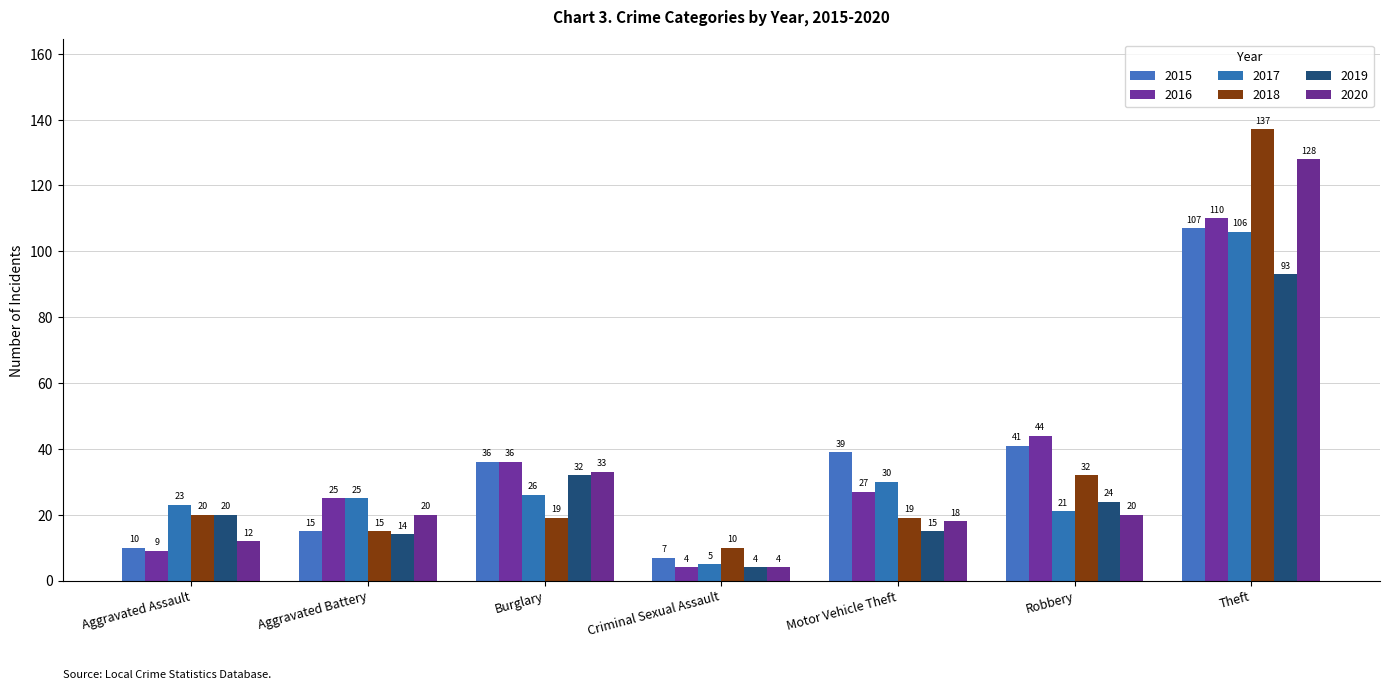

What is the maximum value for 2019?

93